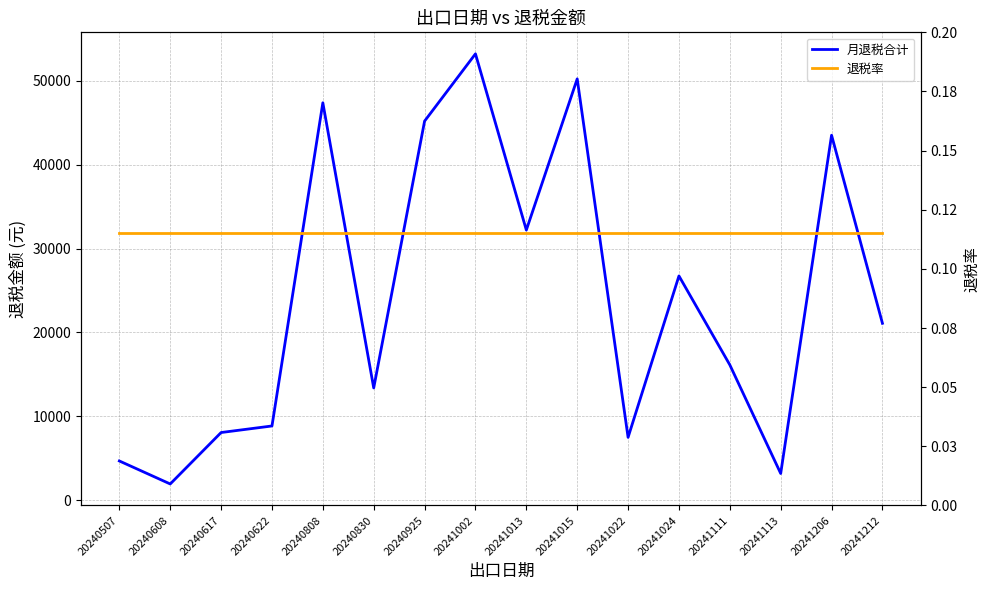

Read the 月退税合计 value at 20240617.

8053.1